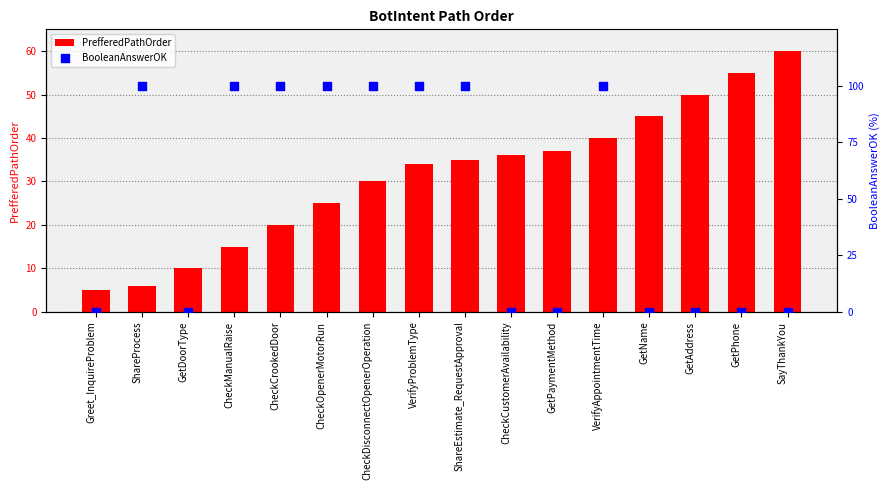

At how many categories does at least one series exceed 79?

8